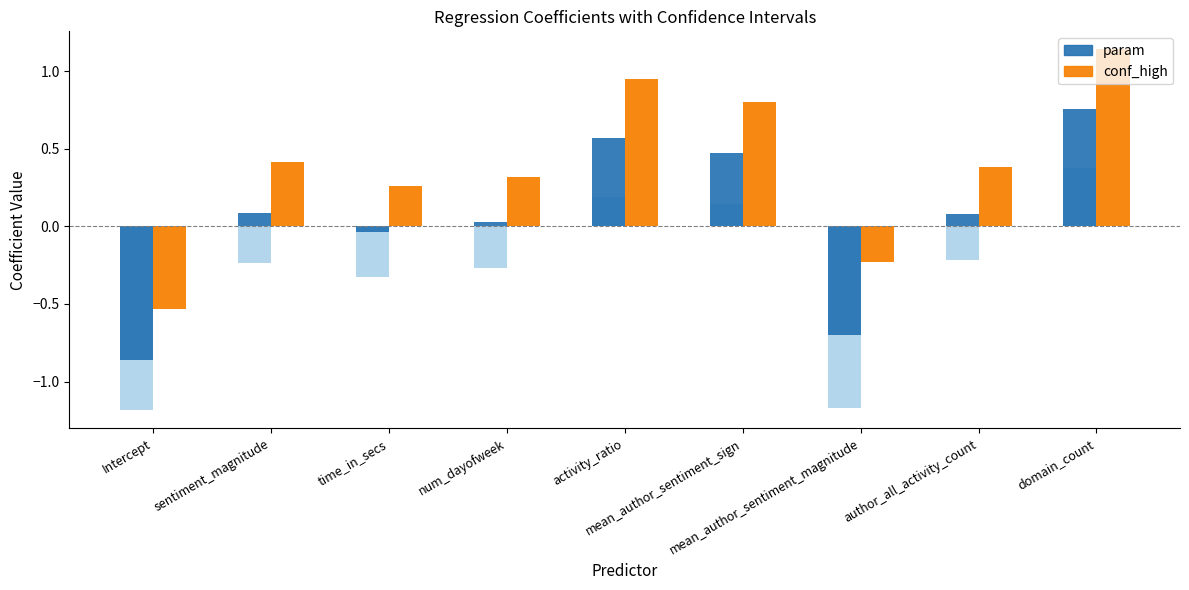

Reading right to left, transcribe all the data shown in this chart.

conf_low: 0.4	-0.2	-1.2	0.1	0.2	-0.3	-0.3	-0.2	-1.2
conf_high: 1.1	0.4	-0.2	0.8	0.9	0.3	0.3	0.4	-0.5
param: 0.8	0.1	-0.7	0.5	0.6	0.0	-0.0	0.1	-0.9
conf_high (dark): 1.1	0.4	-0.2	0.8	0.9	0.3	0.3	0.4	-0.5